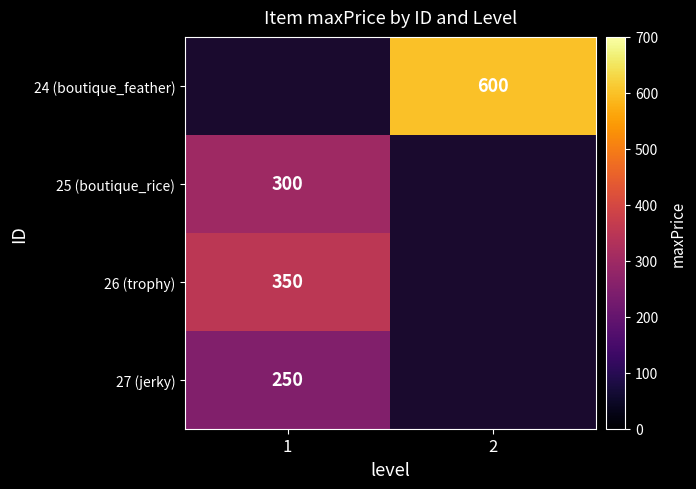

The 27 (jerky) series shows 442 at 1. True or false?

False